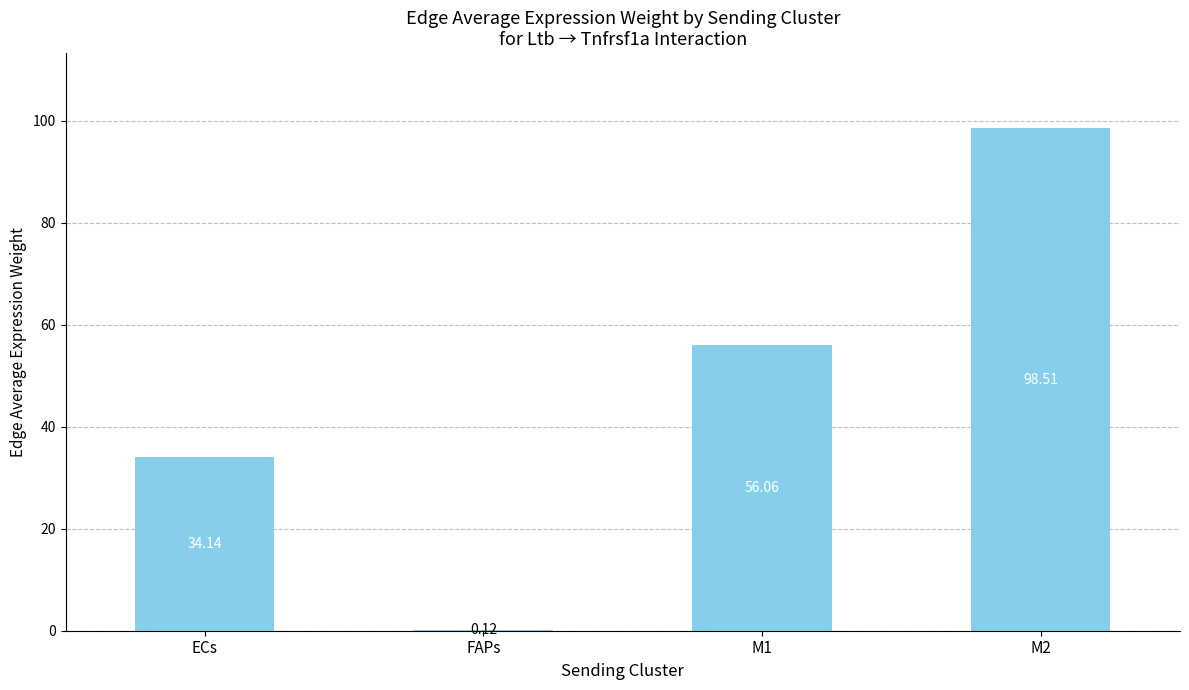

Which has a higher value, M2 or FAPs?

M2